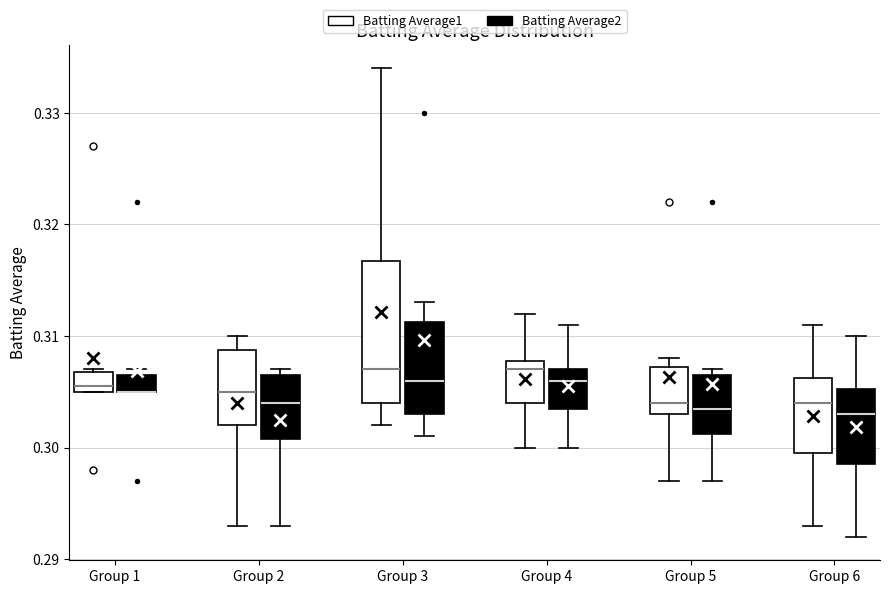

Reading left to right, read every box against the y-axis: the position of its median line, the range the box covers, and the ends of its whiskers. The values are not printed on the chart, so give them approximately, as read against the axis.

Group 1 (Batting Average1): median 0.306, box 0.305 to 0.307, whiskers 0.305 to 0.307
Group 1 (Batting Average2): median 0.305 (drawn on the box's lower edge), box 0.305 to 0.307, whiskers 0.305 to 0.307 (just above the box's upper edge)
Group 2 (Batting Average1): median 0.305, box 0.302 to 0.309, whiskers 0.293 to 0.310
Group 2 (Batting Average2): median 0.304, box 0.301 to 0.307, whiskers 0.293 to 0.307 (just above the box's upper edge)
Group 3 (Batting Average1): median 0.307, box 0.304 to 0.317, whiskers 0.302 to 0.334
Group 3 (Batting Average2): median 0.306, box 0.303 to 0.311, whiskers 0.301 to 0.313
Group 4 (Batting Average1): median 0.307, box 0.304 to 0.308, whiskers 0.300 to 0.312
Group 4 (Batting Average2): median 0.306, box 0.304 to 0.307, whiskers 0.300 to 0.311
Group 5 (Batting Average1): median 0.304, box 0.303 to 0.307, whiskers 0.297 to 0.308
Group 5 (Batting Average2): median 0.304, box 0.301 to 0.307, whiskers 0.297 to 0.307 (just above the box's upper edge)
Group 6 (Batting Average1): median 0.304, box 0.300 to 0.306, whiskers 0.293 to 0.311
Group 6 (Batting Average2): median 0.303, box 0.299 to 0.305, whiskers 0.292 to 0.310